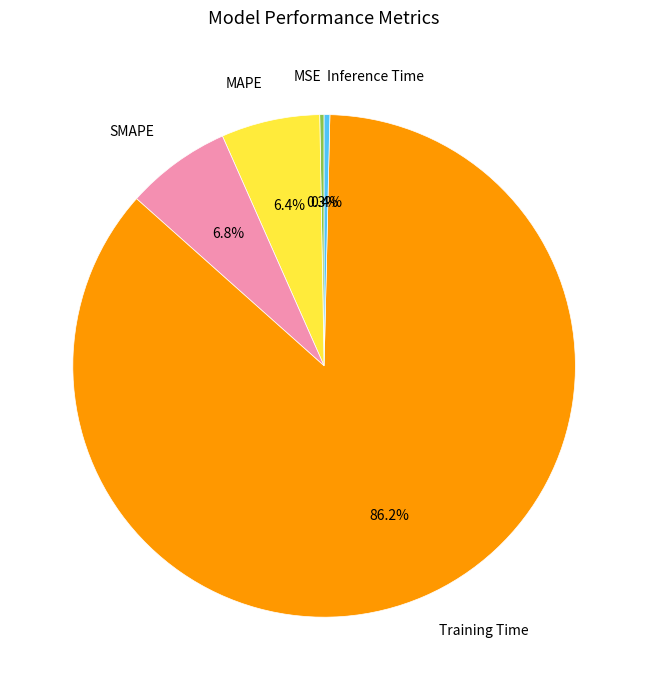

What percentage do SMAPE and MSE together represent?

7.1%